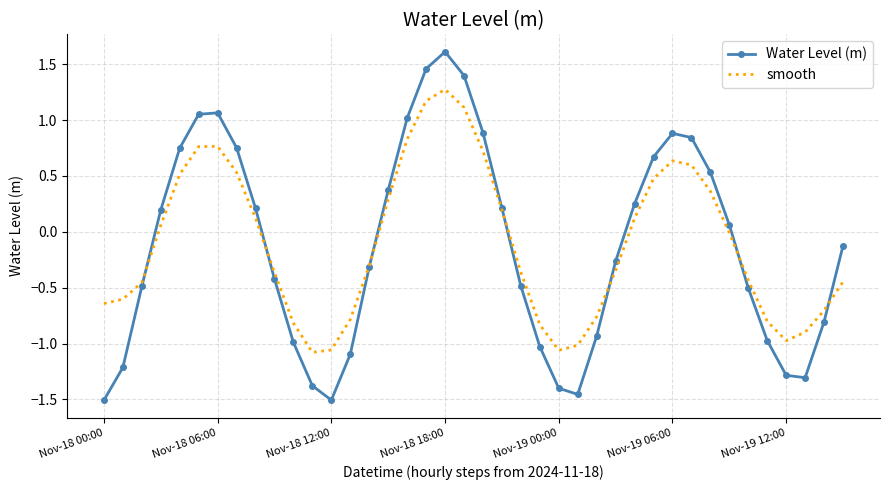

List the series in order of their peak value, lowest first.

smooth, Water Level (m)